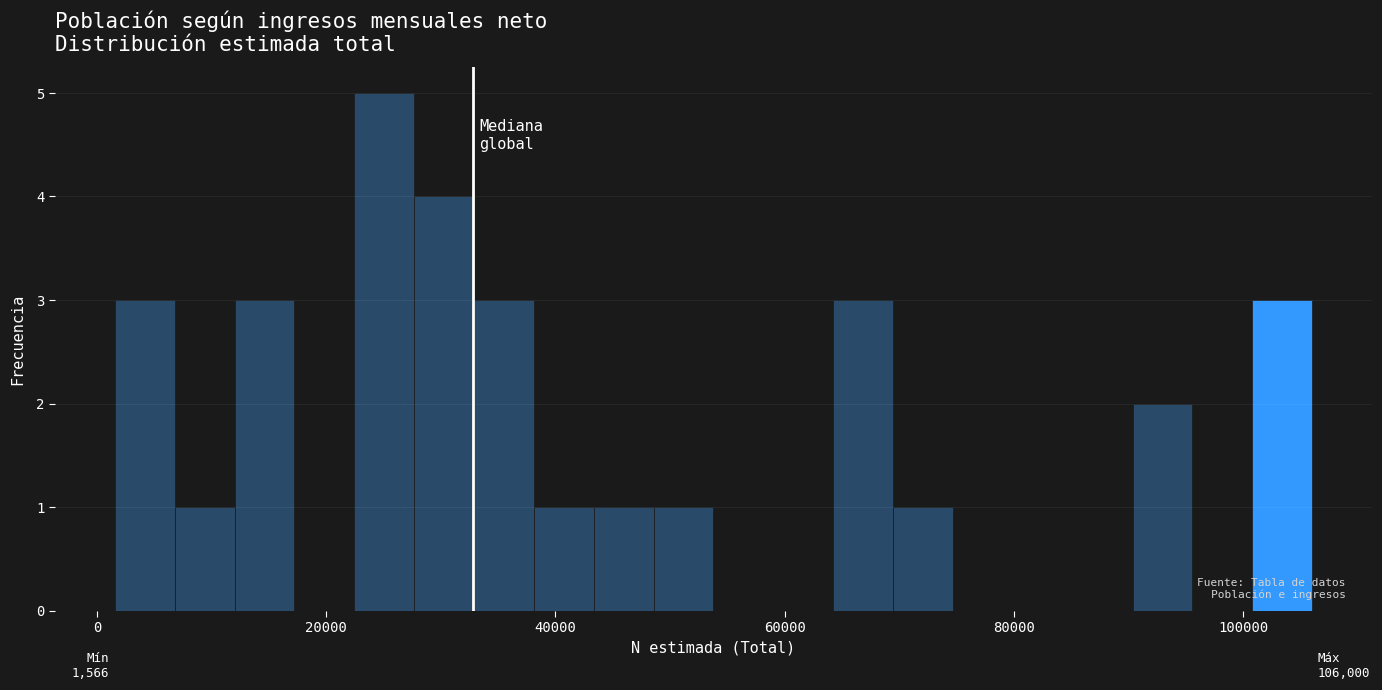

Around what value on the x-axis is the tallest bar? Give the approximate position of its centre, as read against the axis.

26000